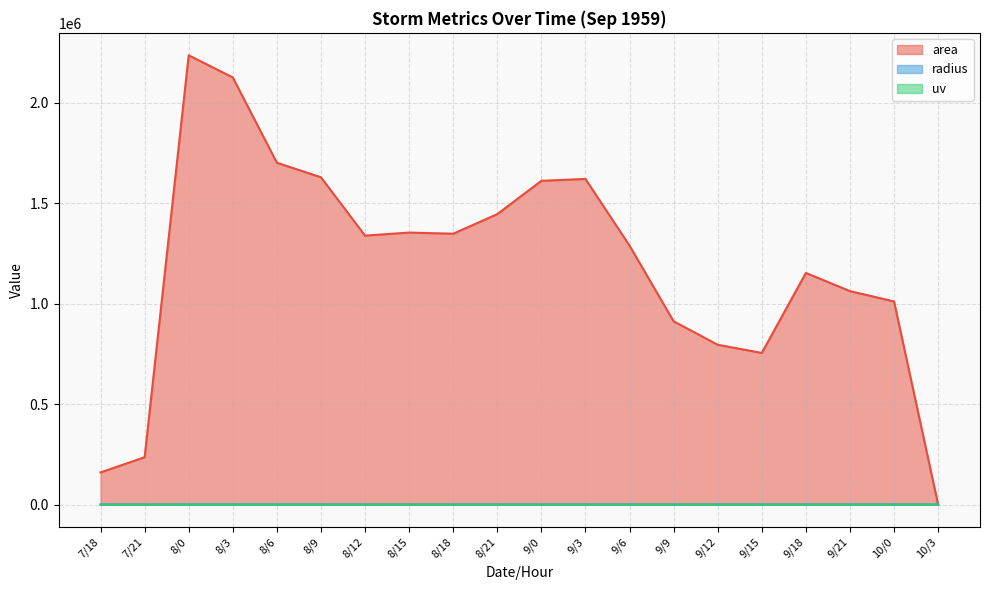

Between 9/12 and 10/3, which series saw the biggest shift?

area